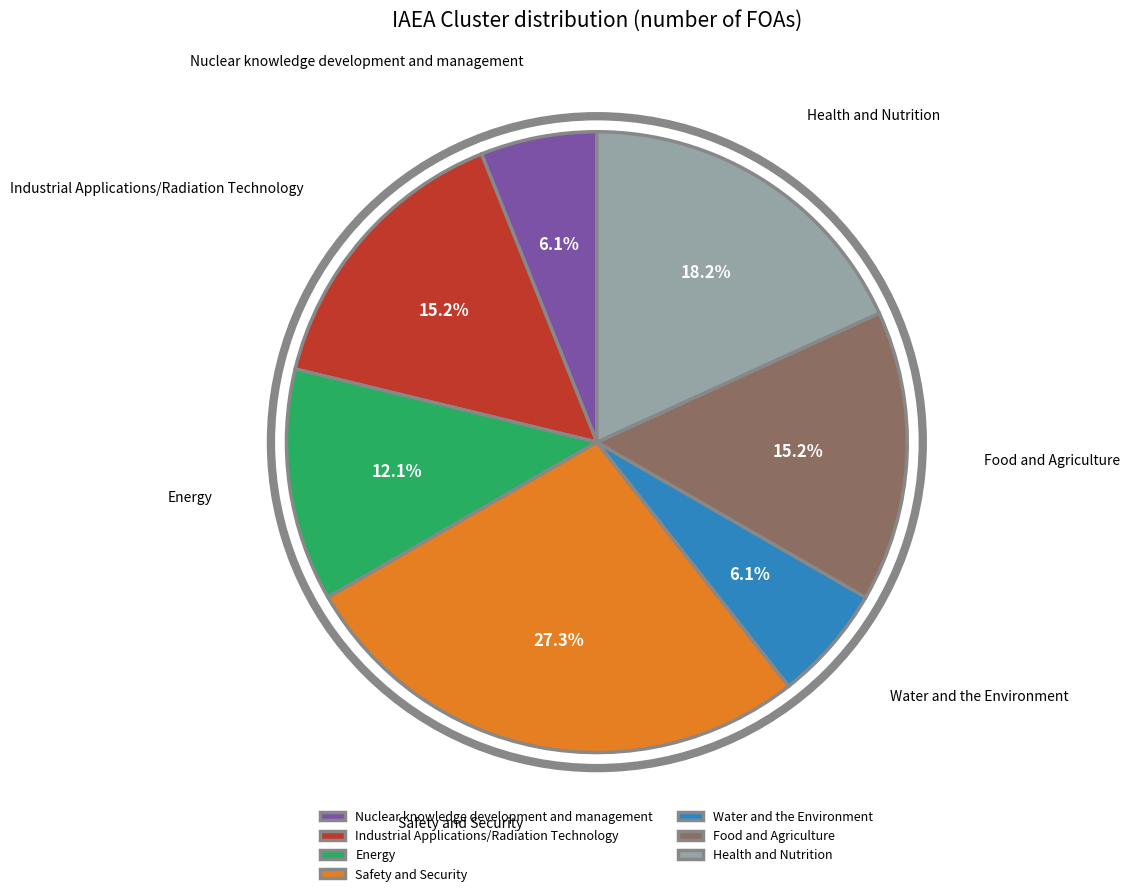

Is the sum of Energy and Health and Nutrition greater than half?

No